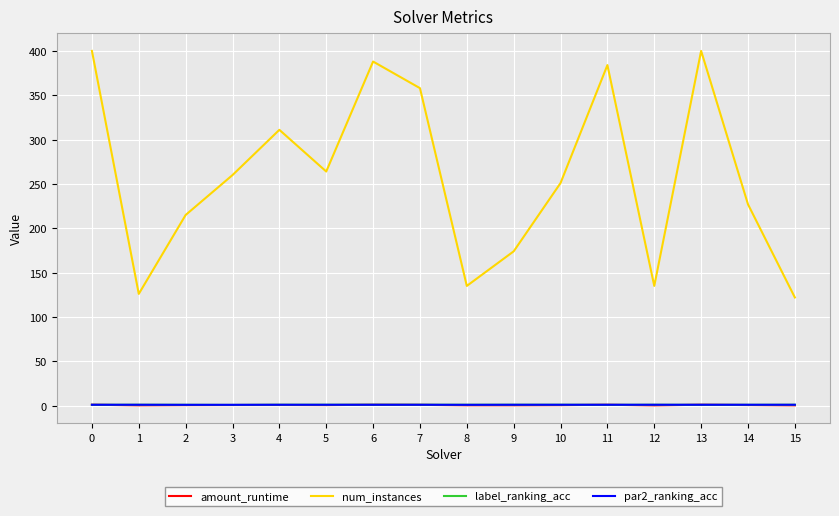

Which series has the widest spread of values?

num_instances